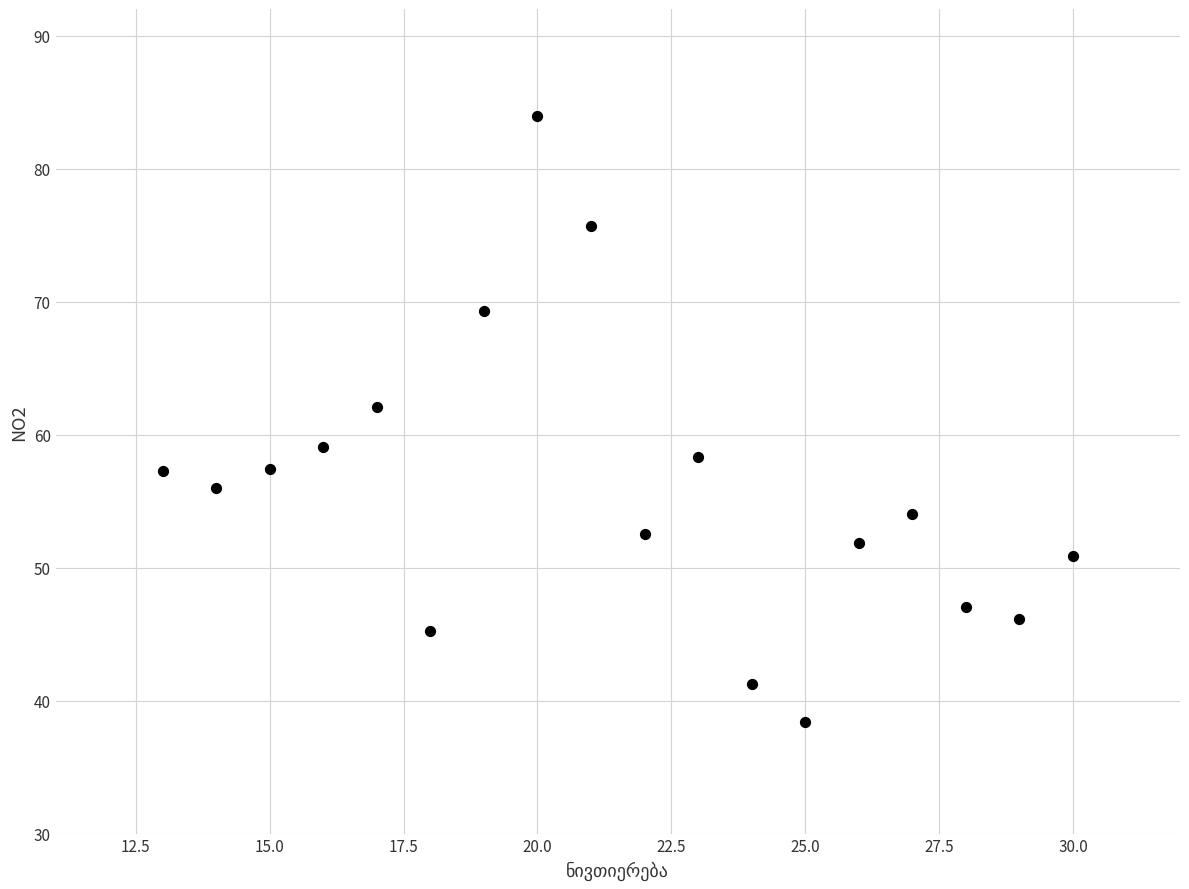

What is the range of X values (max minus min)?

17.0